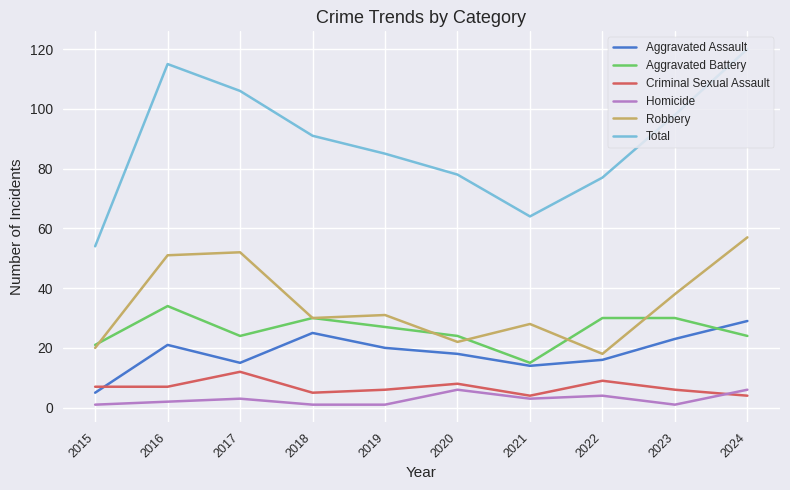

What value does the Aggravated Battery series have at 2017?

24